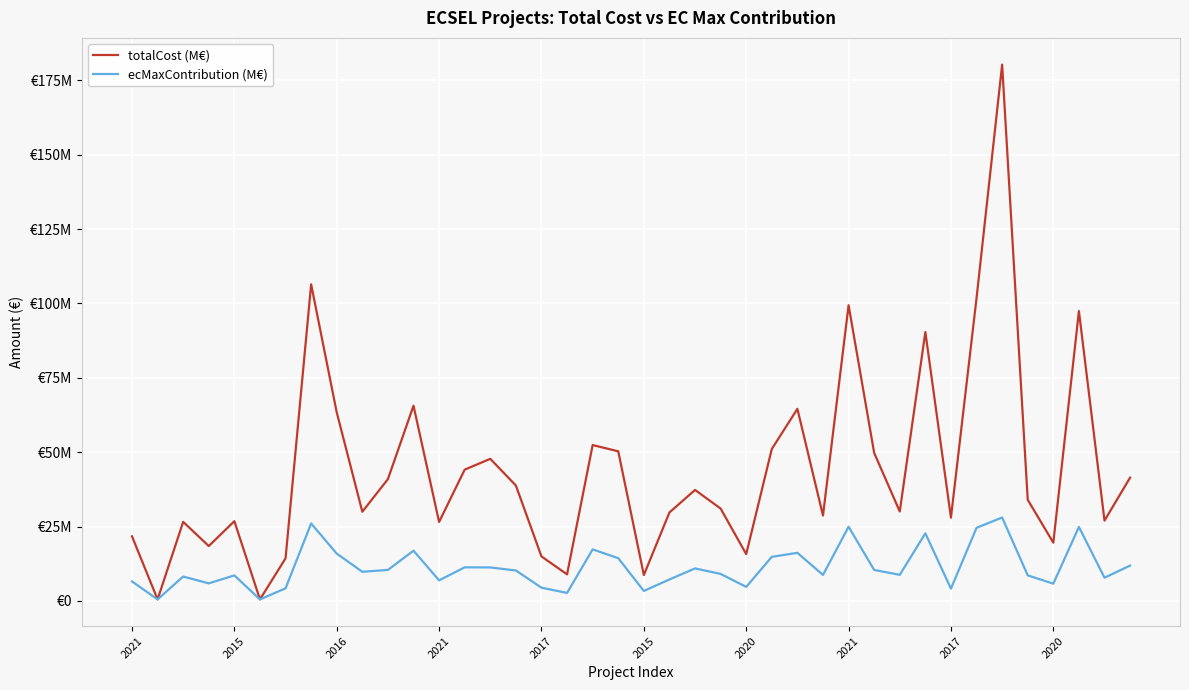

What are all the series names shown in the legend?

totalCost (M€), ecMaxContribution (M€)